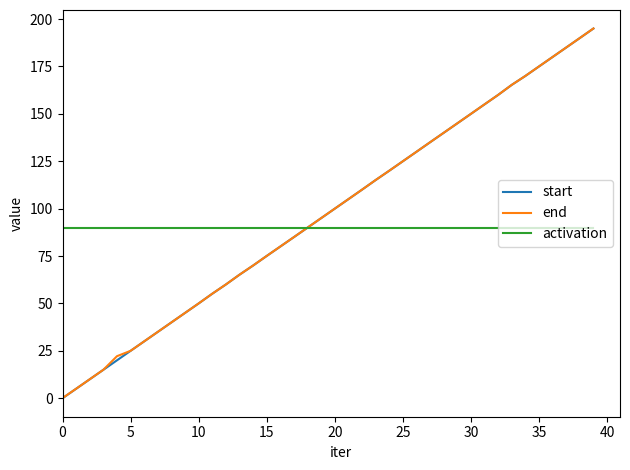

Which series has the largest range (max minus min)?

start